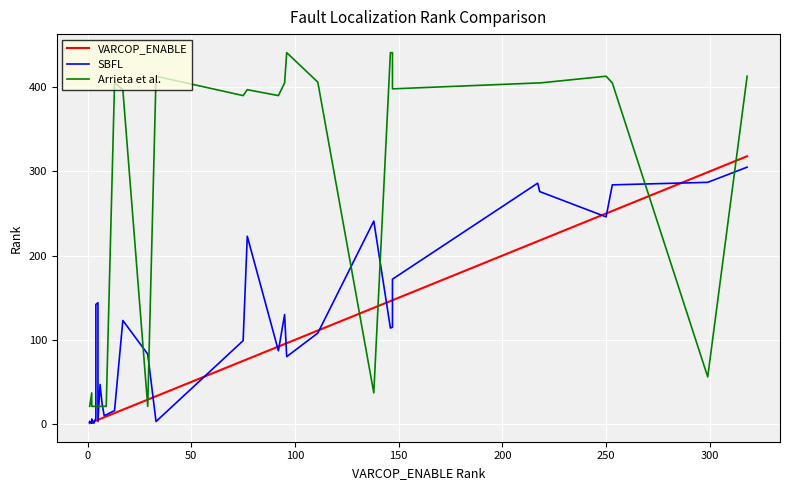

What is the difference between the maximum and minimum values in the SBFL series?

304